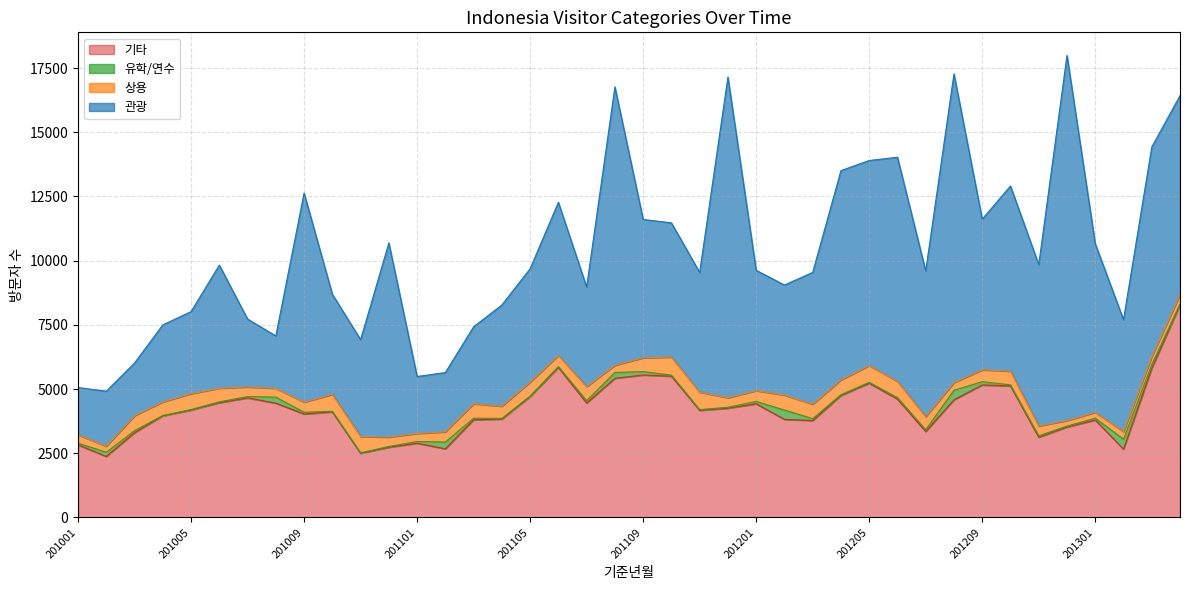

The value of 상용 at 201212 is 217. True or false?

True